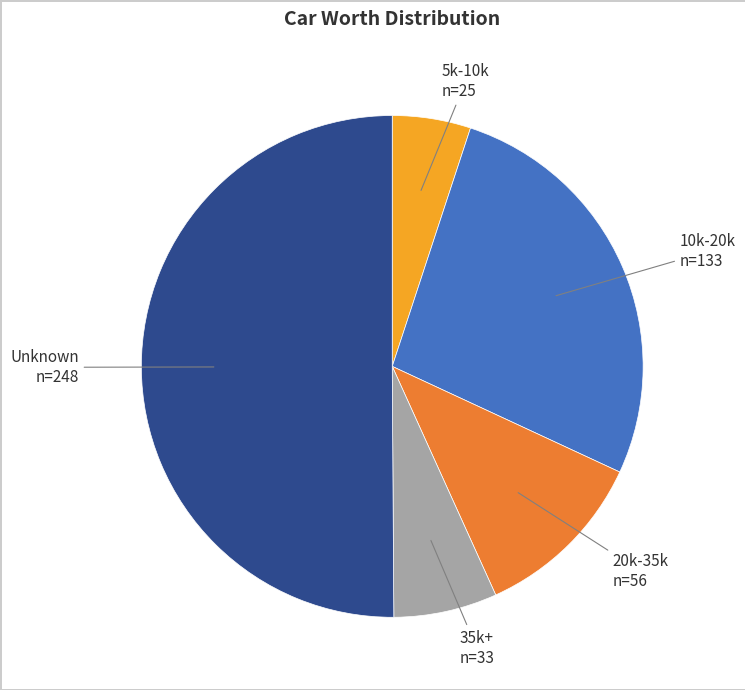

Which category accounts for the majority?

Unknown